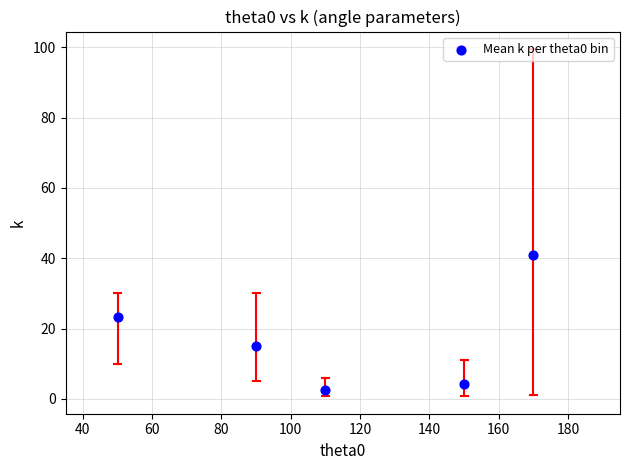

What Y value in the scatter plot is closest to 21?

23.3